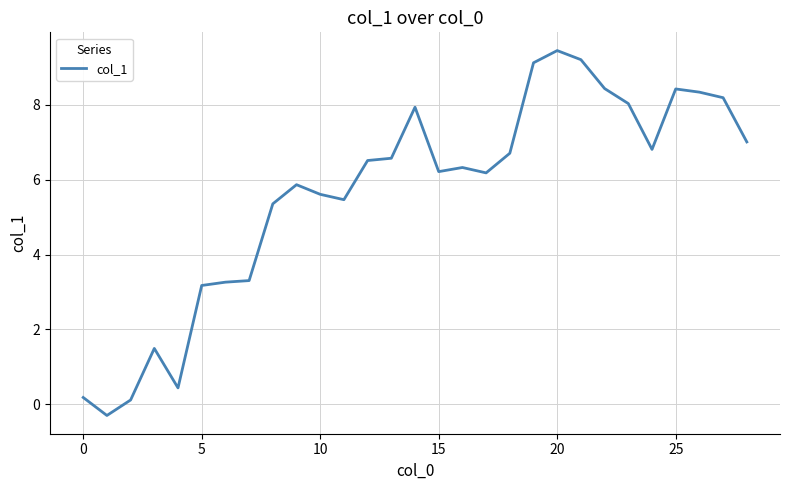

What is the minimum value shown in the chart?

-0.3